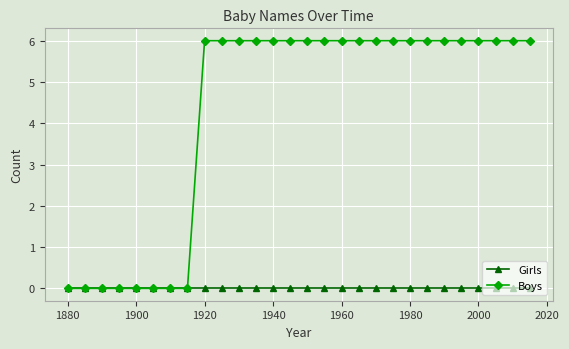

Which series has the largest total across all categories?

Boys